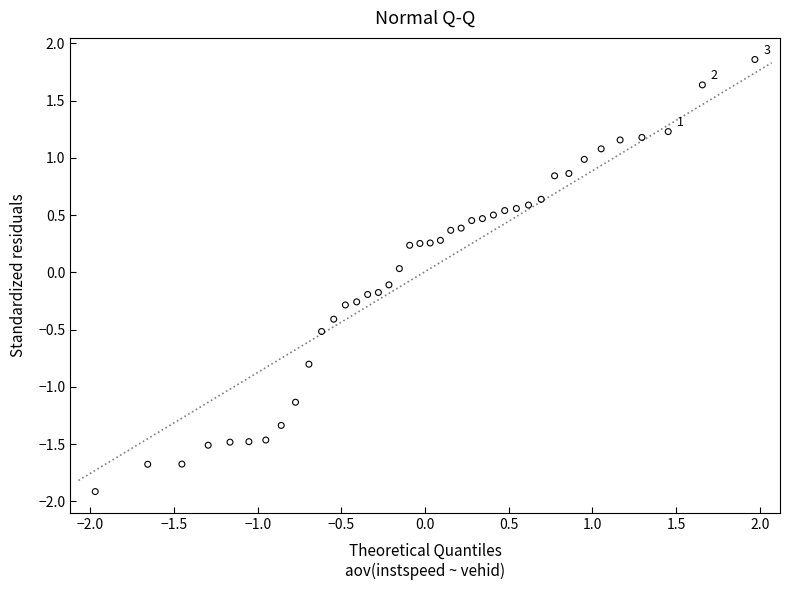

What is the range of Y values (max minus min)?

3.8